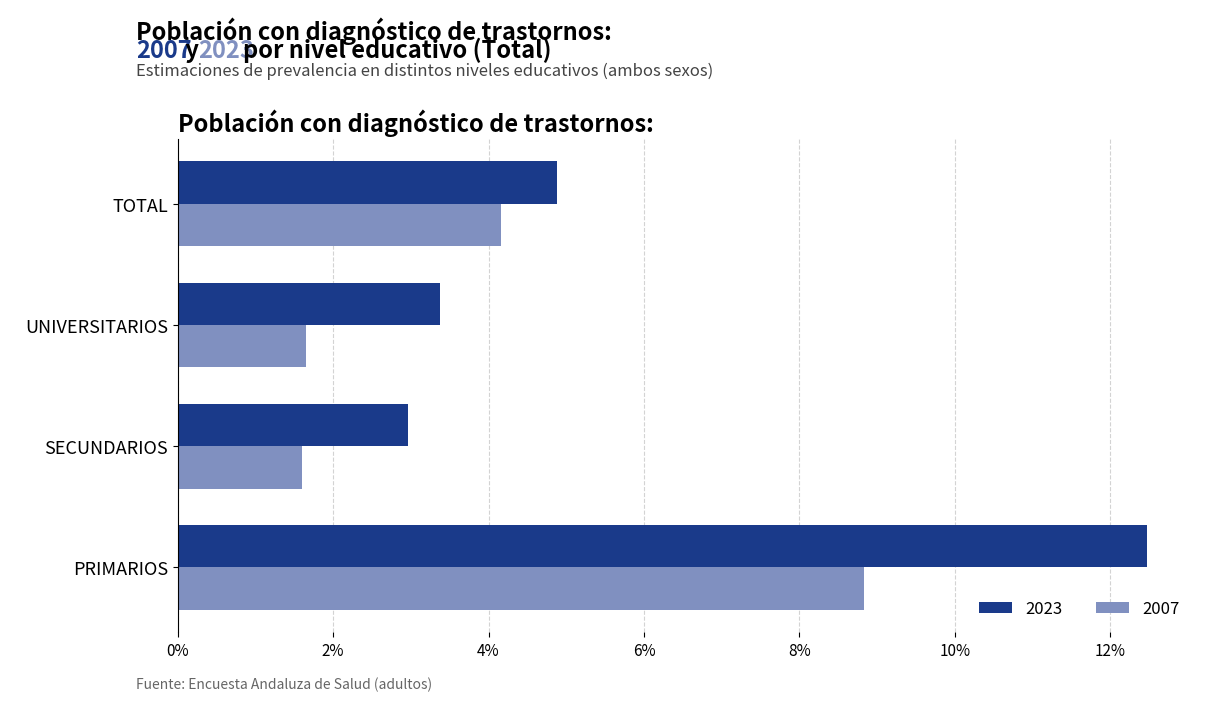

Which series has the largest total across all categories?

2023